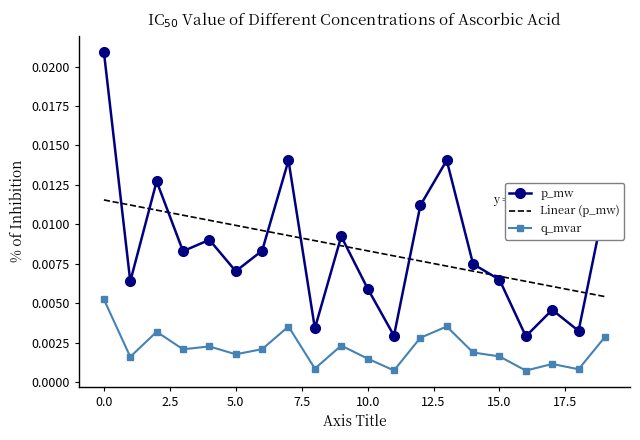

Rank the categories by p_mw value from lowest to highest.

16, 11, 18, 8, 17, 10, 1, 15, 5, 14, 3, 6, 4, 9, 12, 19, 2, 7, 13, 0